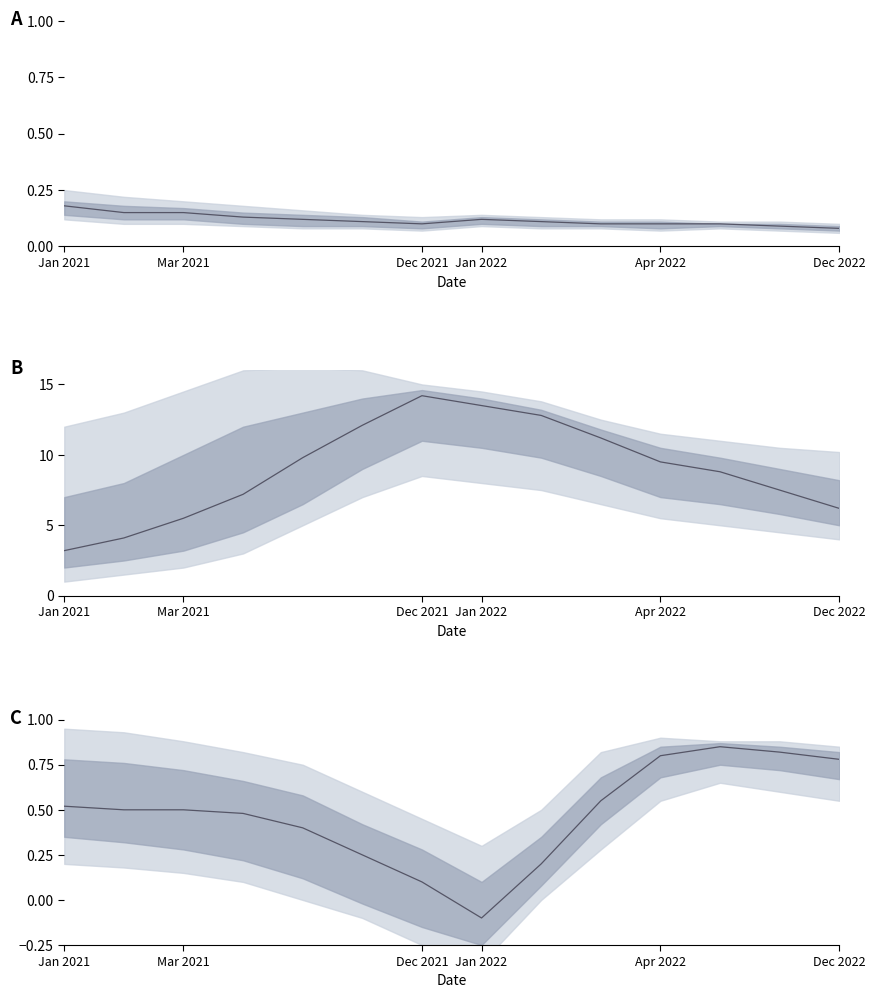

Is it true that the value at Jan 2022 is -0.2?

False